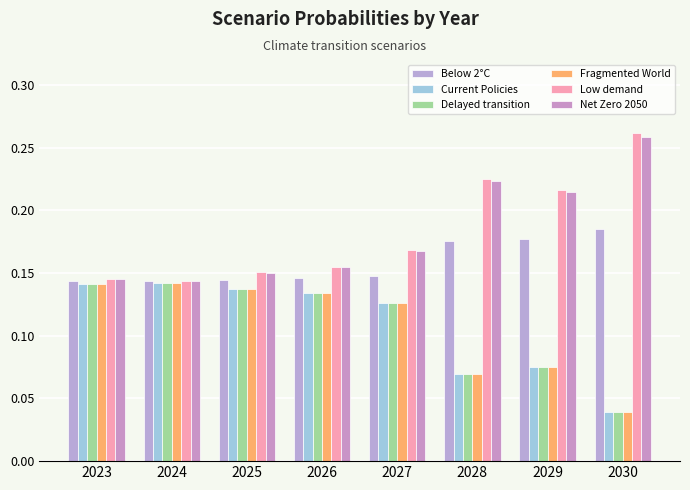

How many bars are there in total?

48